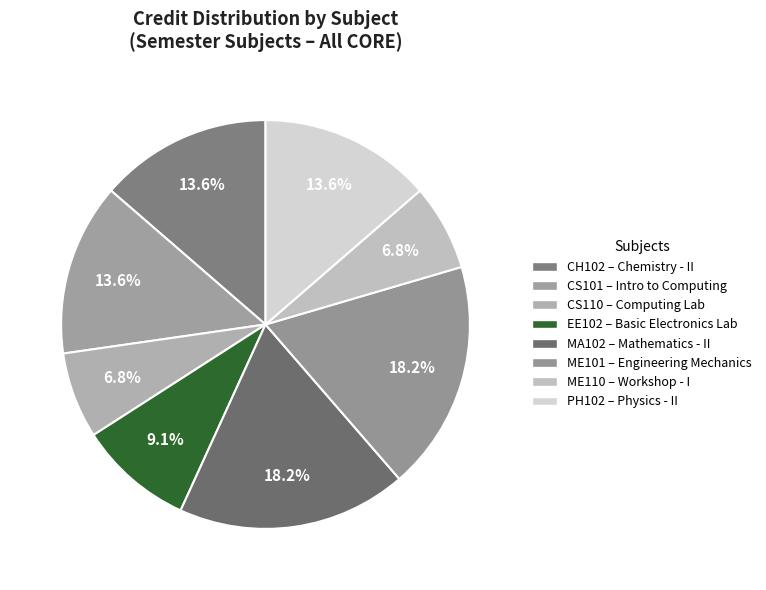

Count the number of slices in the pie.

8